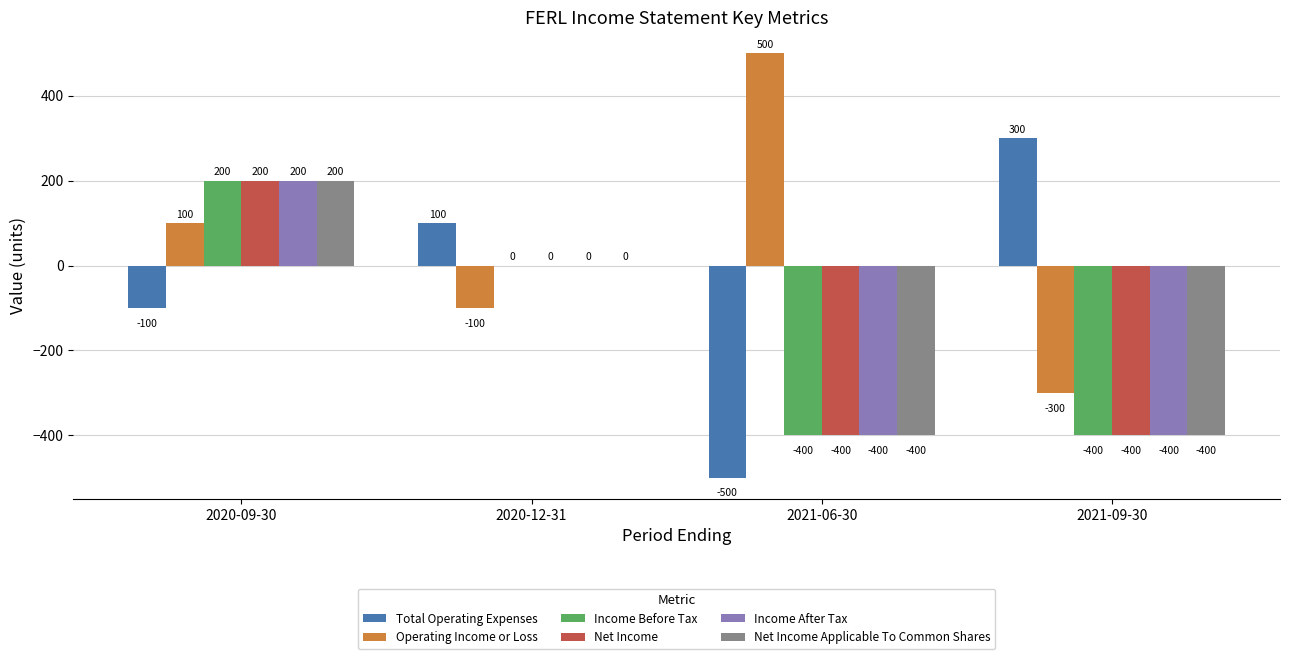

Count the number of data series in this chart.

6